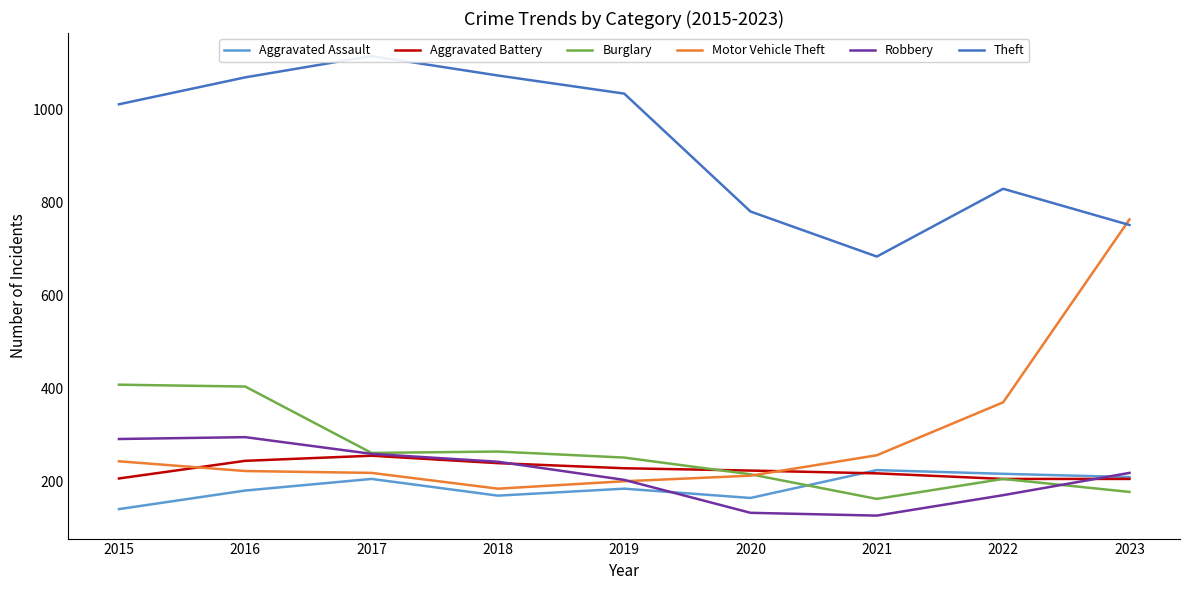

What is the sum of the Motor Vehicle Theft values at 2023 and 2019?

964